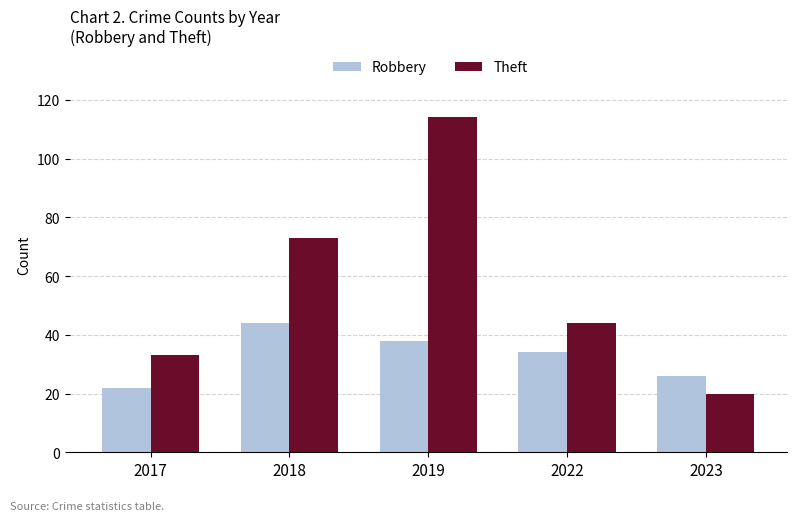

Is it true that Theft equals 30 at 2023?

False